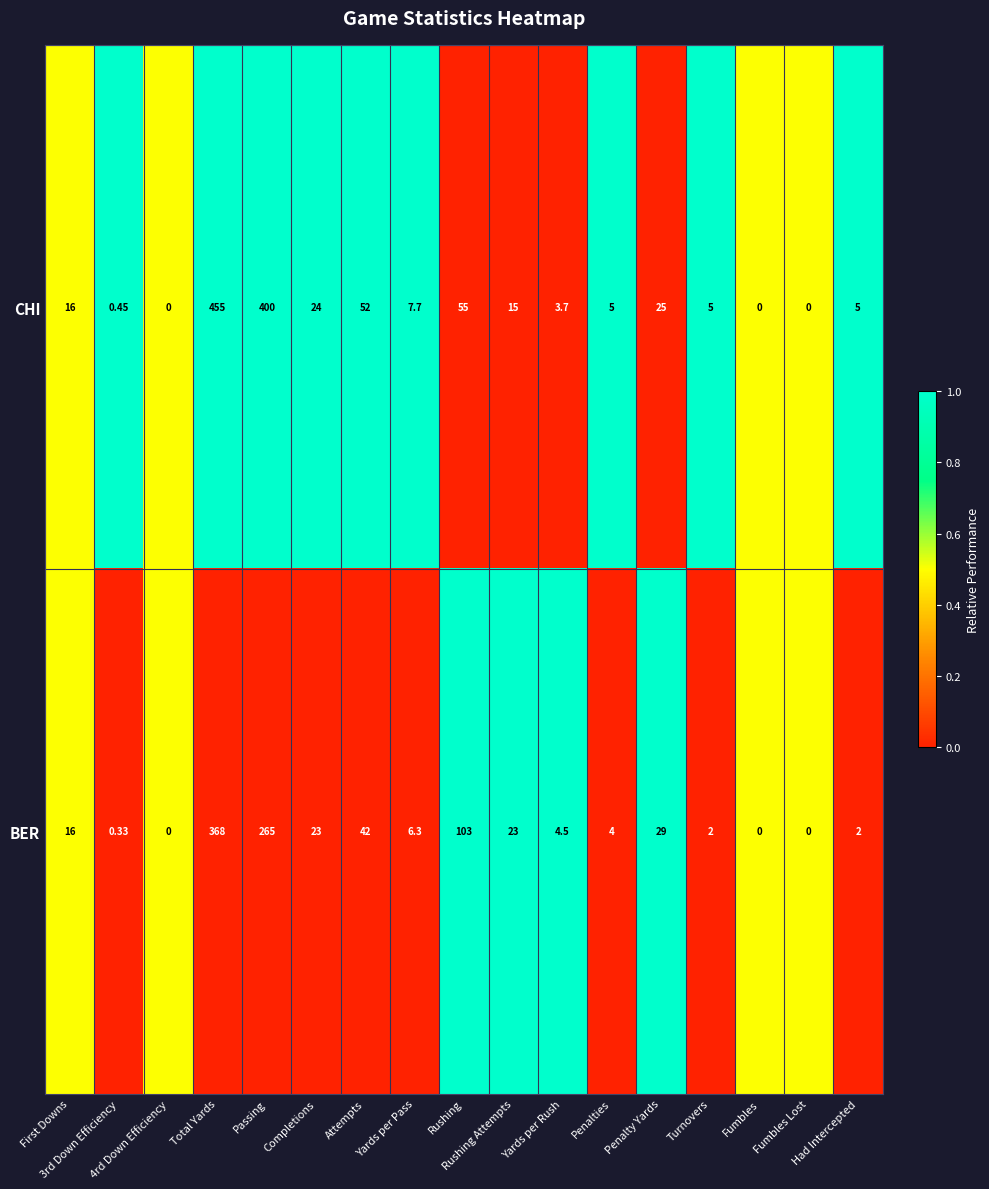

Which series has the largest total across all categories?

CHI